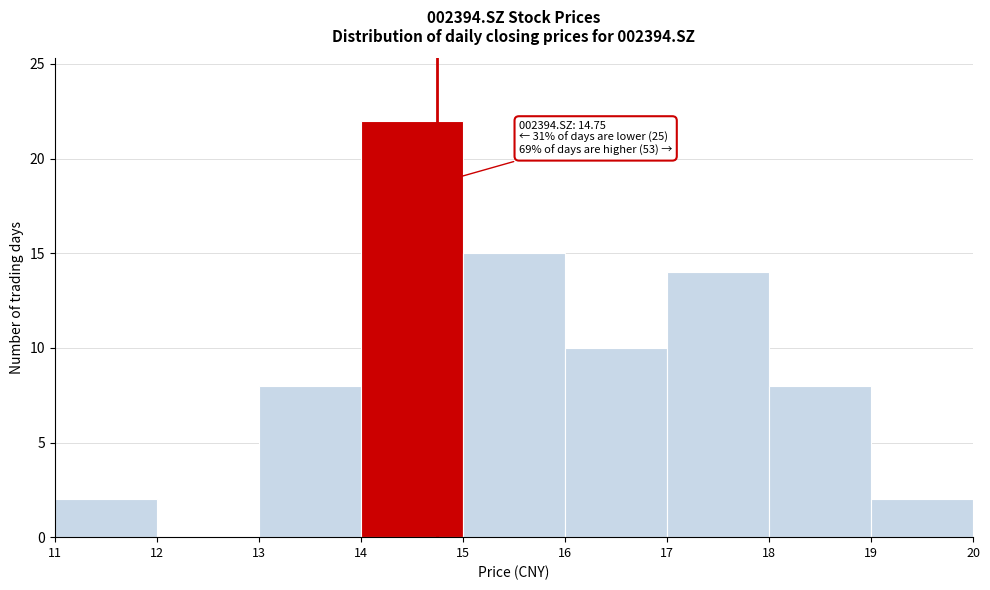

Over which range of the x-axis is the bar tallest?

14 to 15